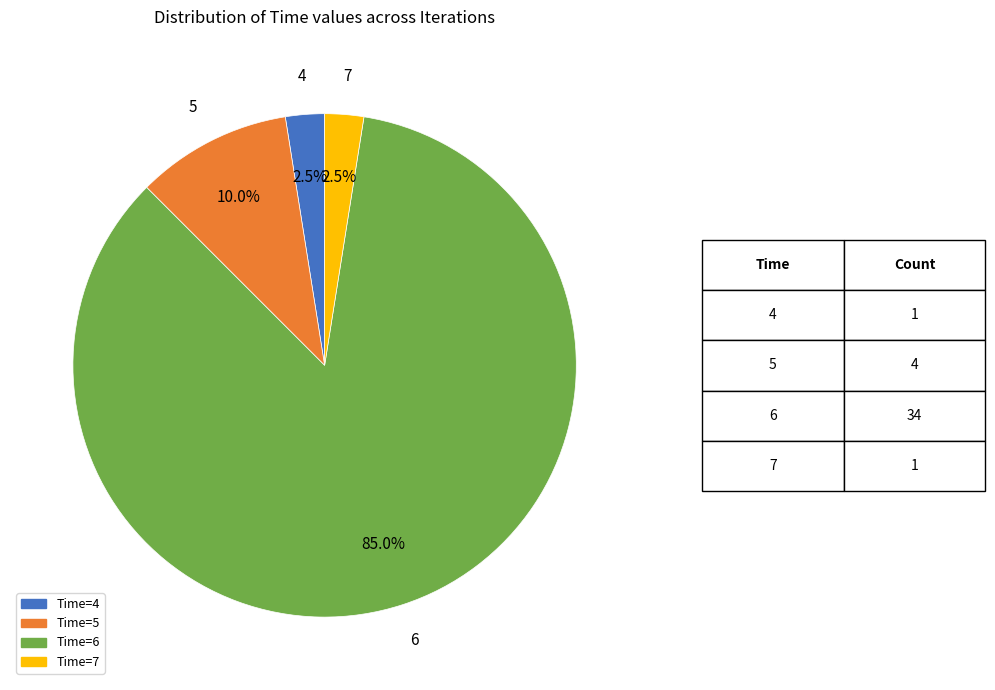

Is there a majority slice in this chart?

Yes